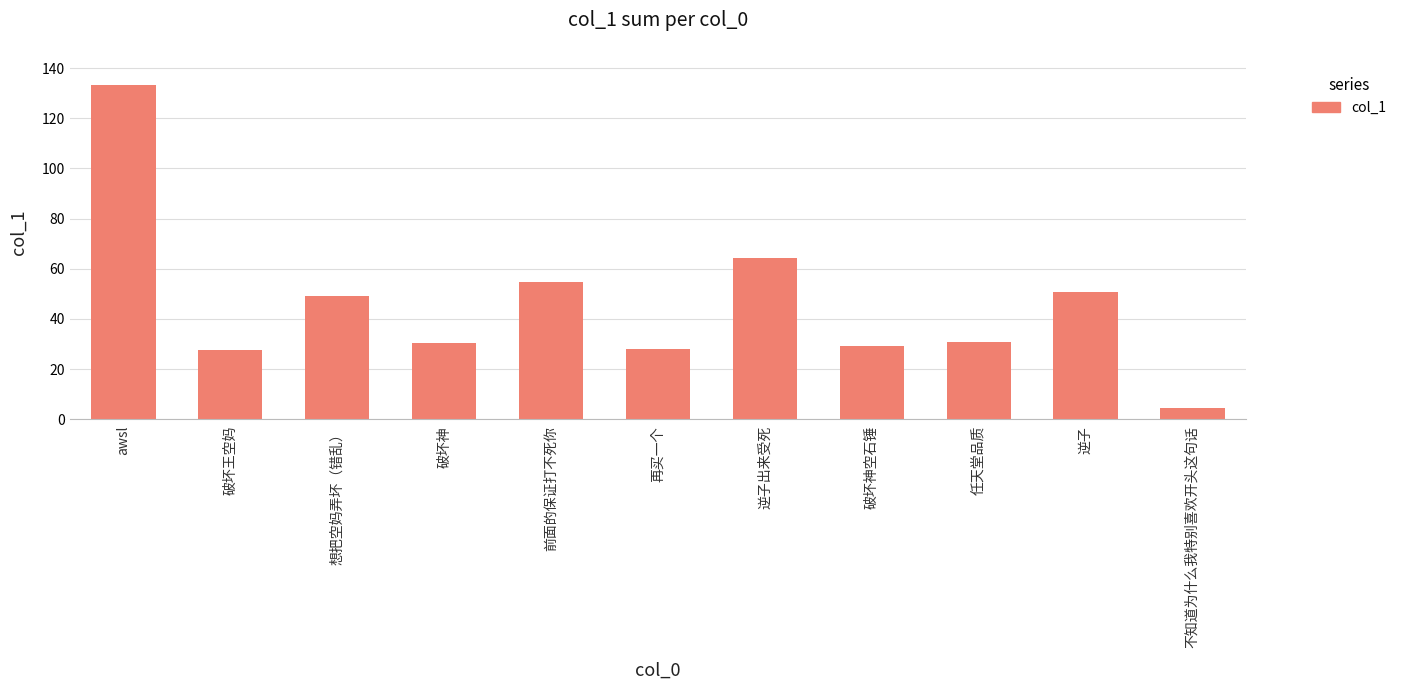

What is the sum of the values at 任天堂品质 and awsl?

163.7